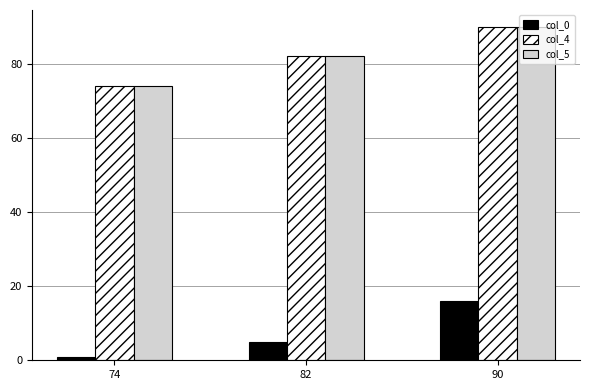

Rank the categories by col_0 value from lowest to highest.

74, 82, 90